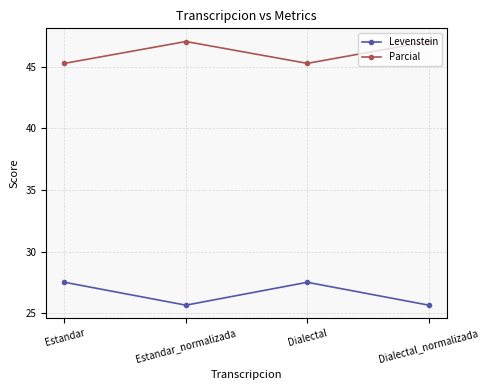

What is the difference between the Parcial values at Estandar and Estandar_normalizada?

1.8